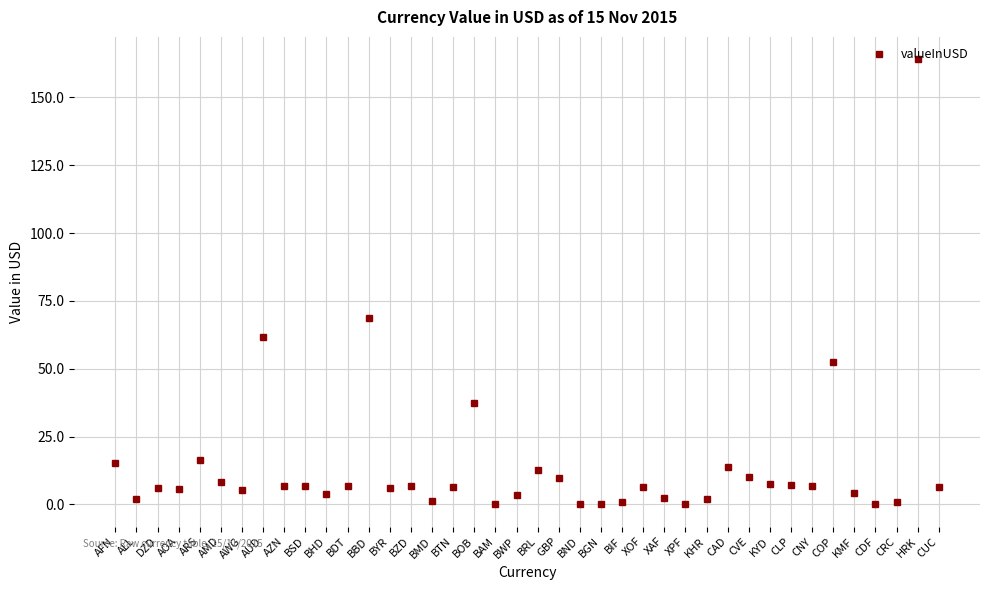

True or false: the data has more than 2 interior local peaks.

True